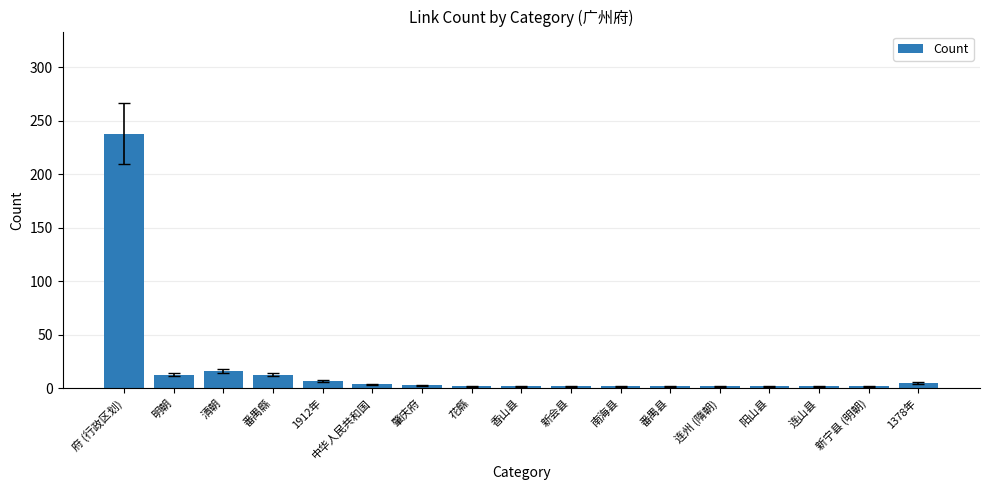

What is the change in value from 清朝 to 1912年?

-9